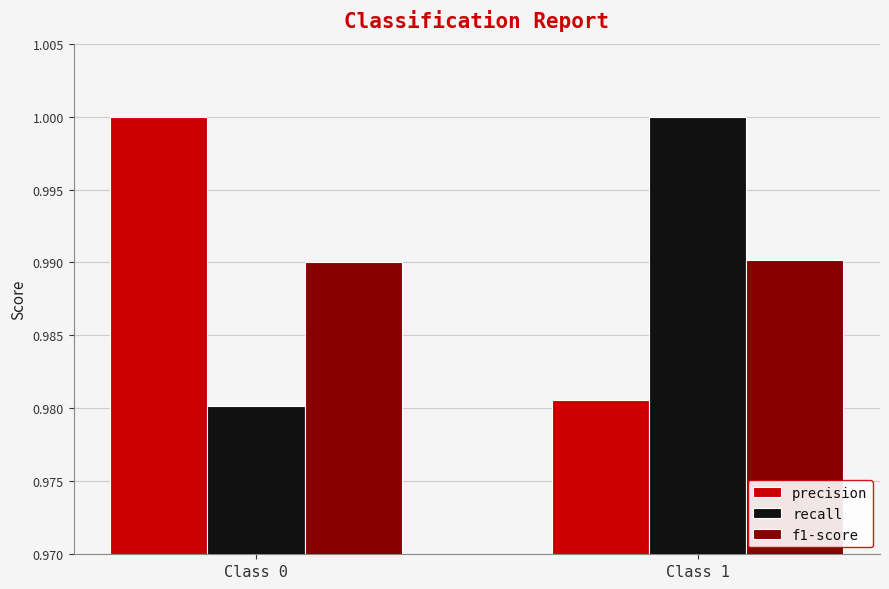

At which label does precision reach its minimum?

Class 1